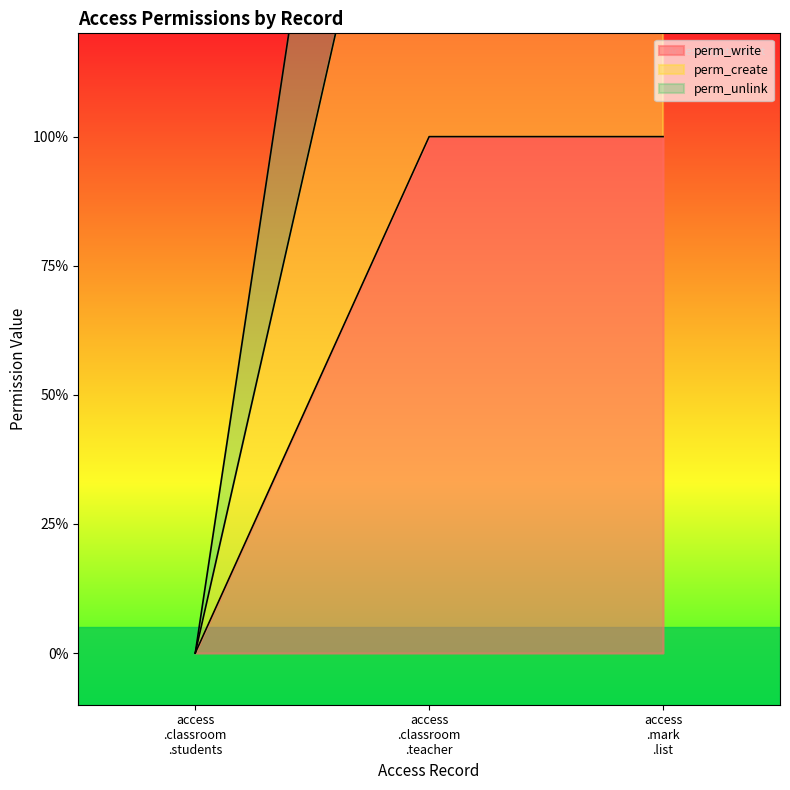

Does the chart have visible grid lines?

No